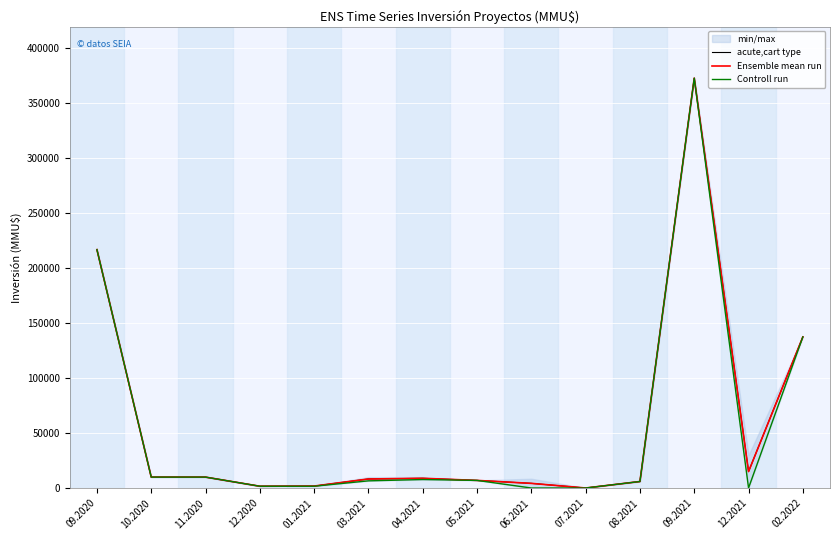

True or false: acute,cart type has more than 2 interior local peaks.

False